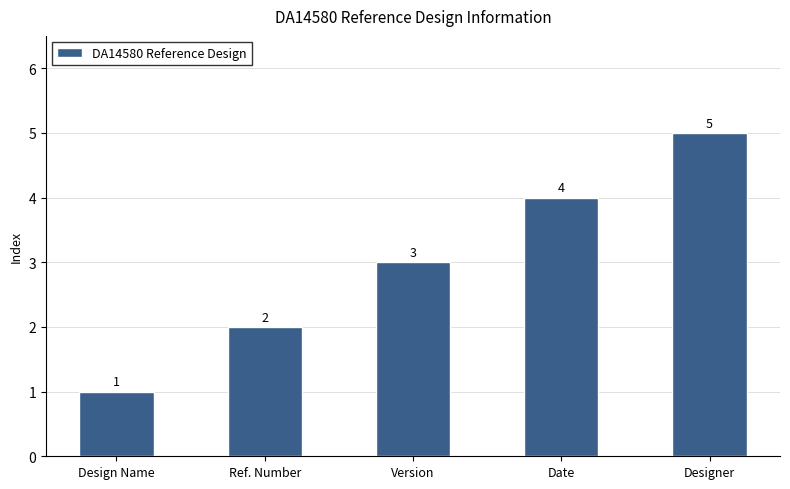

What position from the left is Ref. Number?

2